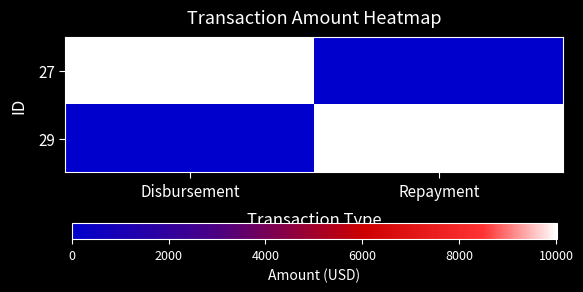

Reading left to right, what are all the values shown in this chart?

27: Disbursement=10000.0	Repayment=0.0
29: Disbursement=0.0	Repayment=10015.3